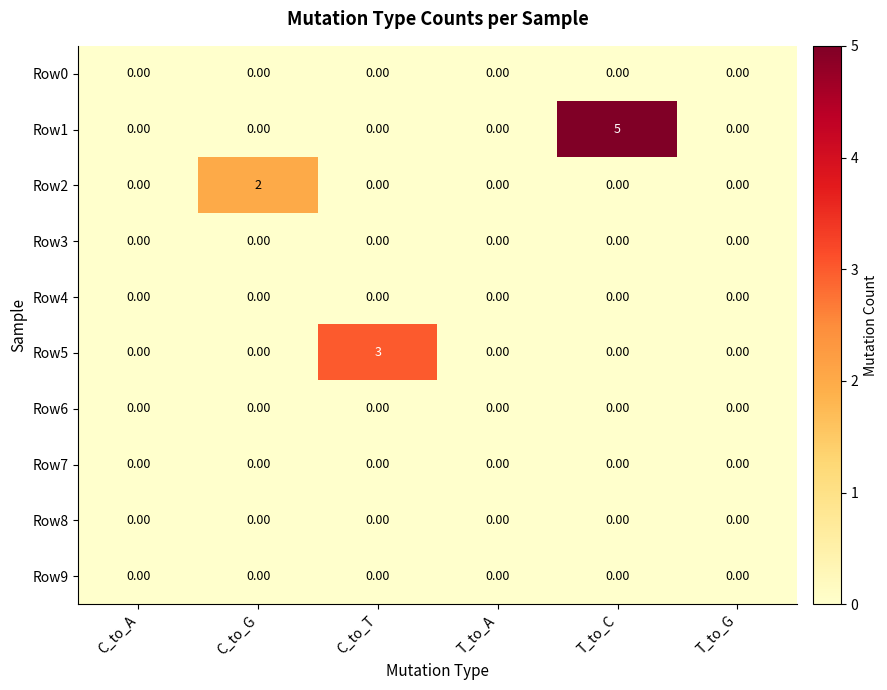

Which series has the largest total across all categories?

Row1